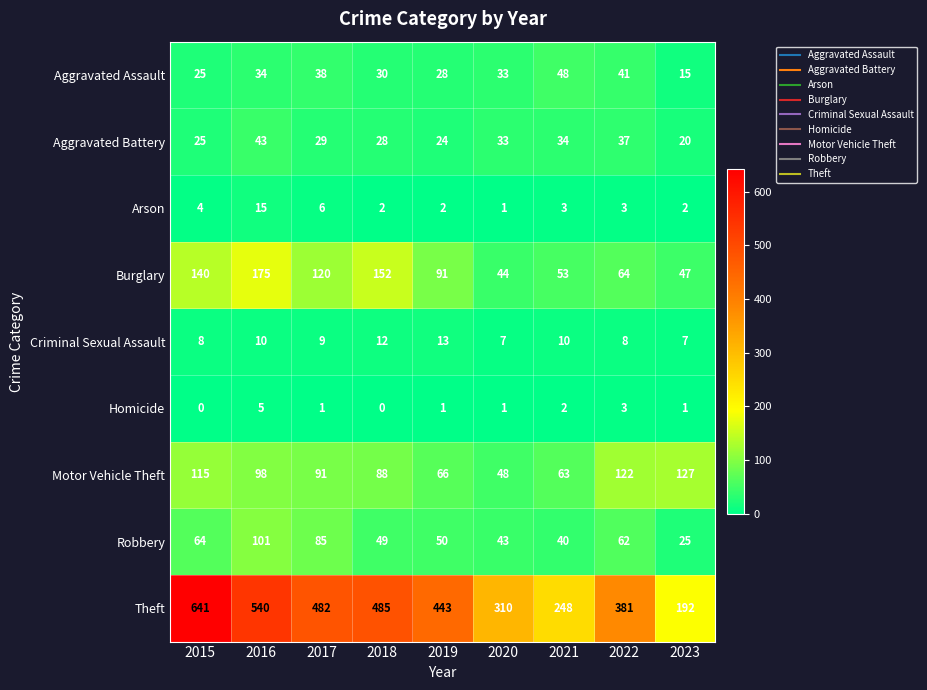

At which category does the chart reach its peak across all series?

2015